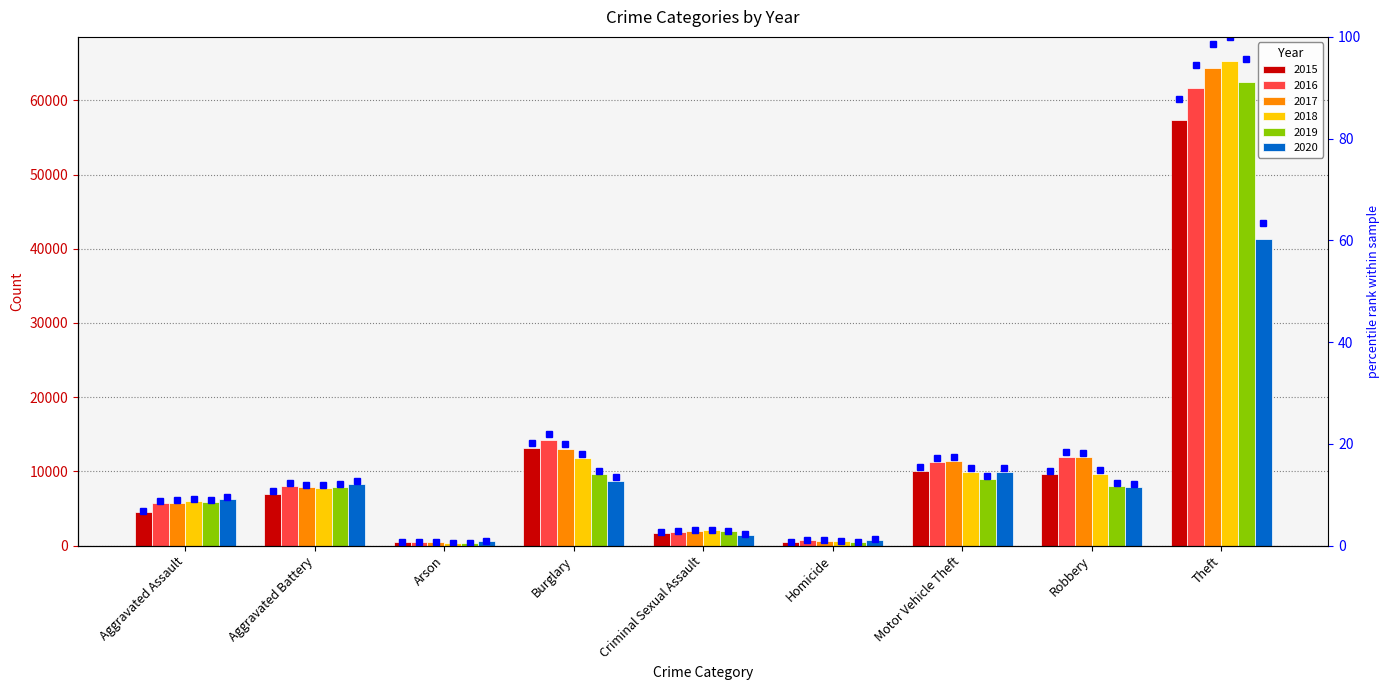

What position from the right is Motor Vehicle Theft?

3